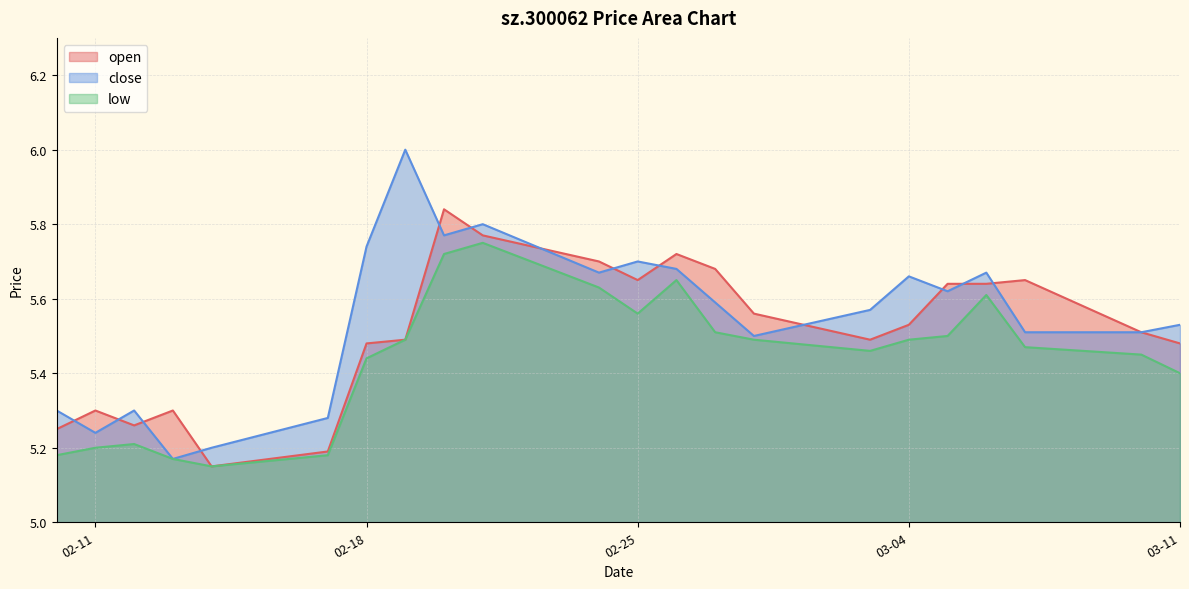

Where is the first local maximum for close?

2025-02-12